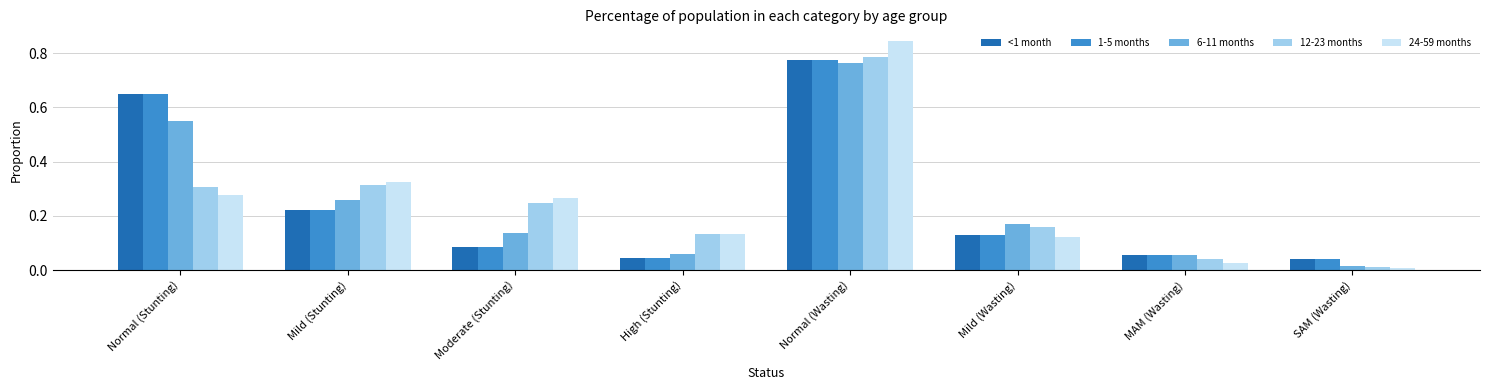

Is the value of 24-59 months at Mild (Wasting) greater than the value of 1-5 months at SAM (Wasting)?

Yes